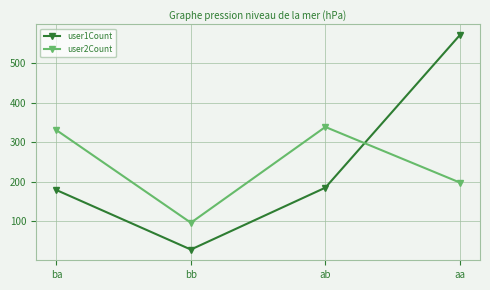

What is the sum of all user1Count values?

964